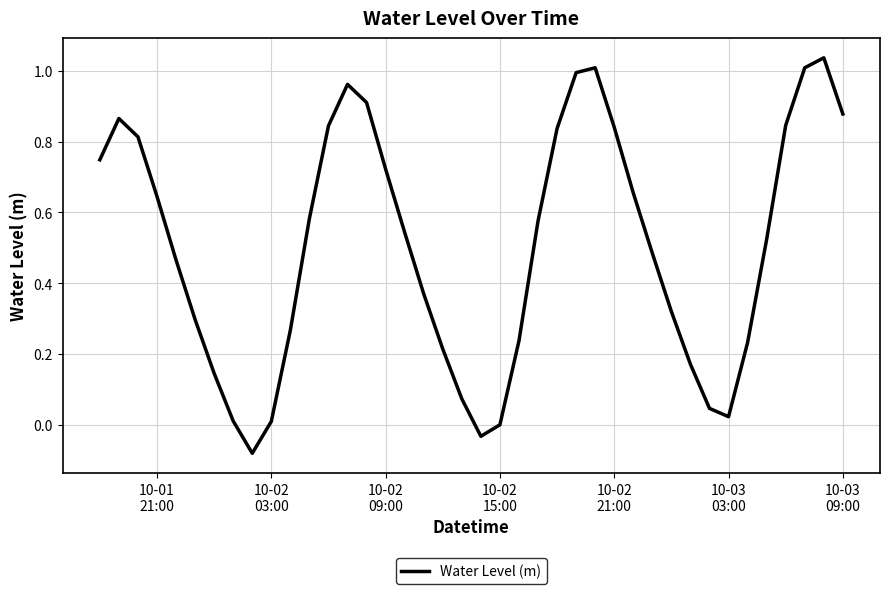

Reading left to right, what are all the values shown in this chart?

0.7	0.9	0.8	0.6	0.5	0.3	0.1	0.0	-0.1	0.0	0.3	0.6	0.8	1.0	0.9	0.7	0.5	0.4	0.2	0.1	-0.0	0.0	0.2	0.6	0.8	1.0	1.0	0.8	0.7	0.5	0.3	0.2	0.0	0.0	0.2	0.5	0.8	1.0	1.0	0.9